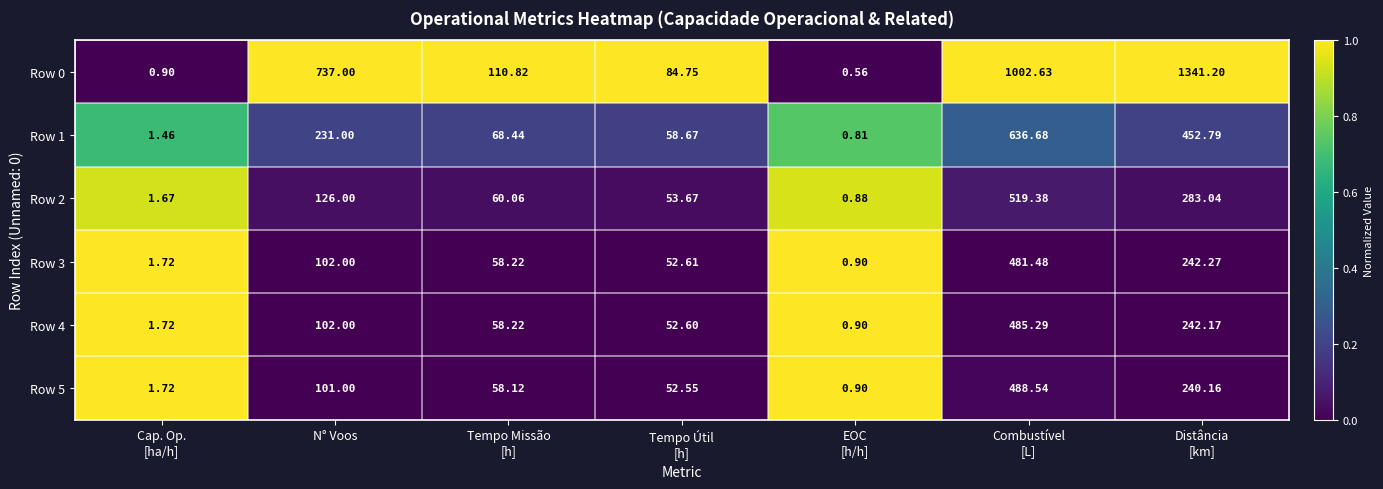

Where does the Row 5 series first go above 58?

N° Voos